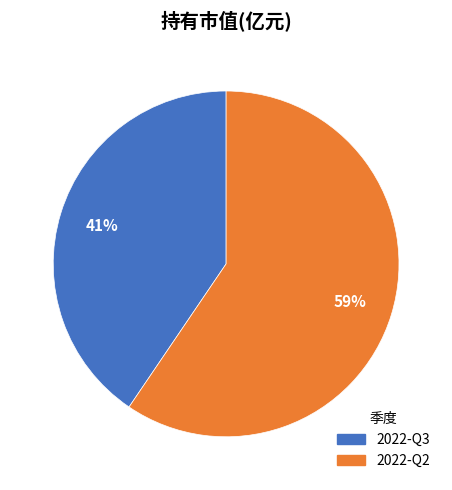

Is it true that 2022-Q2 is 66% of the pie?

False